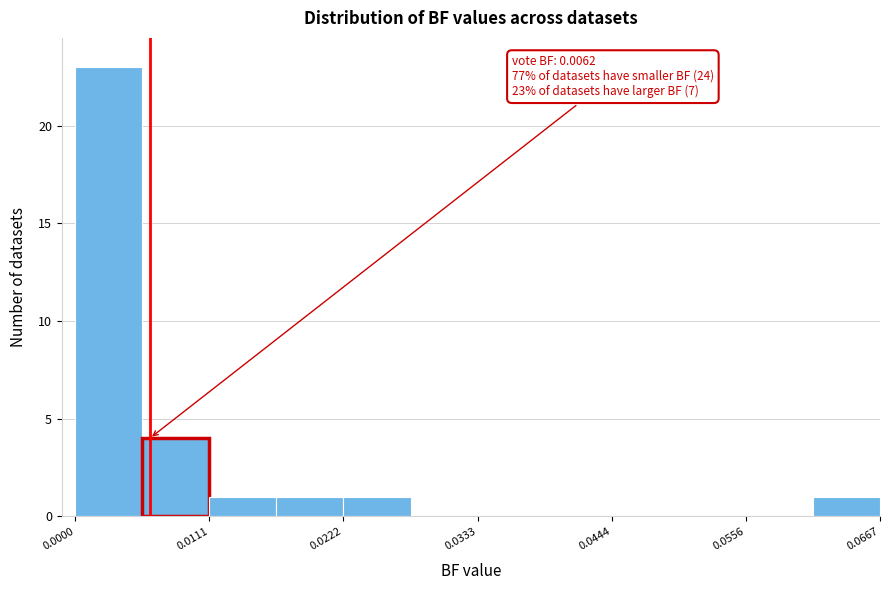

Around what value on the x-axis is the tallest bar? Give the approximate position of its centre, as read against the axis.

0.002